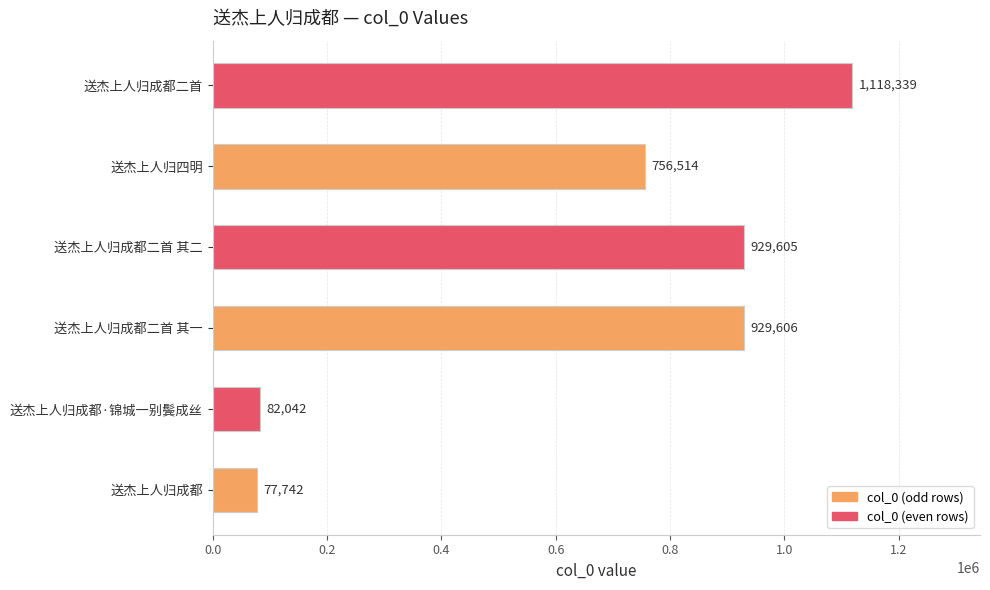

Reading bottom to top, transcribe all the data shown in this chart.

77742	82042	929606	929605	756514	1118339